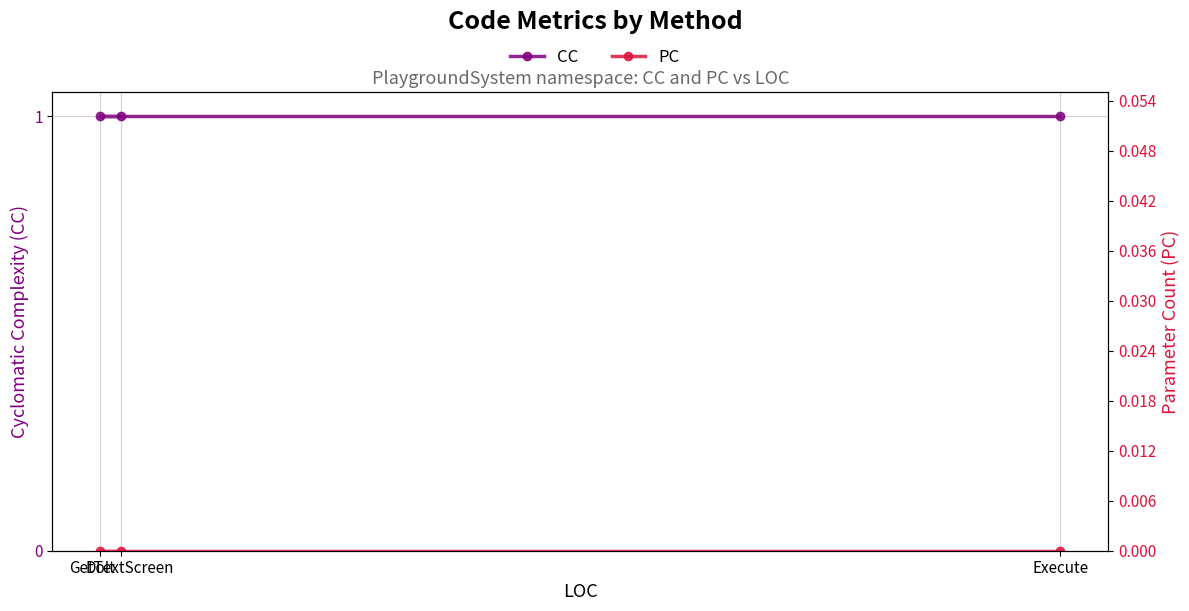

Reading right to left, list all the values displayed in this chart.

CC: Execute=1	DoIt=1	GetTextScreen=1
PC: Execute=0	DoIt=0	GetTextScreen=0